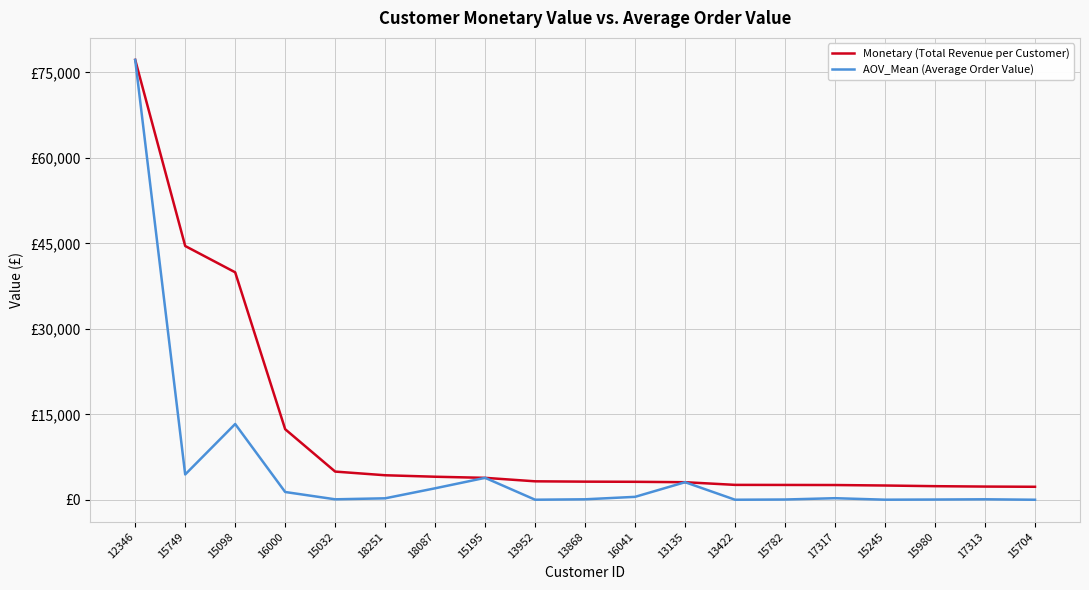

Reading left to right, list all the values displayed in this chart.

Monetary (Total Revenue per Customer): 77183.6	44534.3	39916.5	12393.7	4959.1	4314.7	4055.7	3861.0	3251.1	3192.5	3166.4	3096.0	2626.3	2614.7	2600.3	2515.8	2398.9	2328.8	2293.6
AOV_Mean (Average Order Value): 77183.6	4453.4	13305.5	1377.1	95.4	269.7	2027.9	3861.0	23.7	96.7	527.7	3096.0	20.7	60.8	288.9	28.3	55.8	97.0	19.6